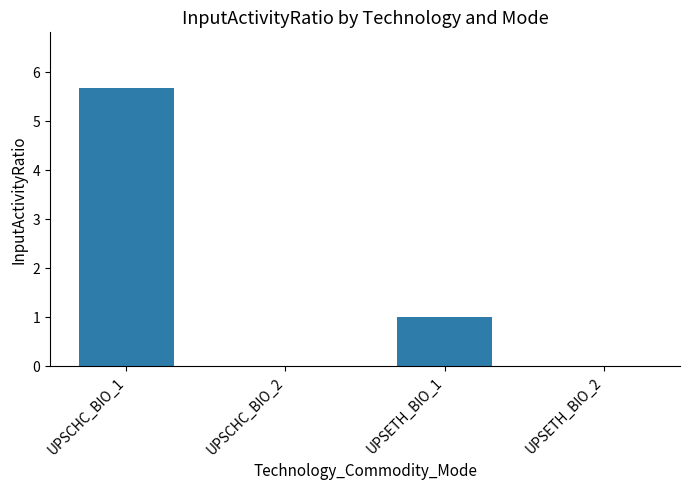

What is the average value?

1.7